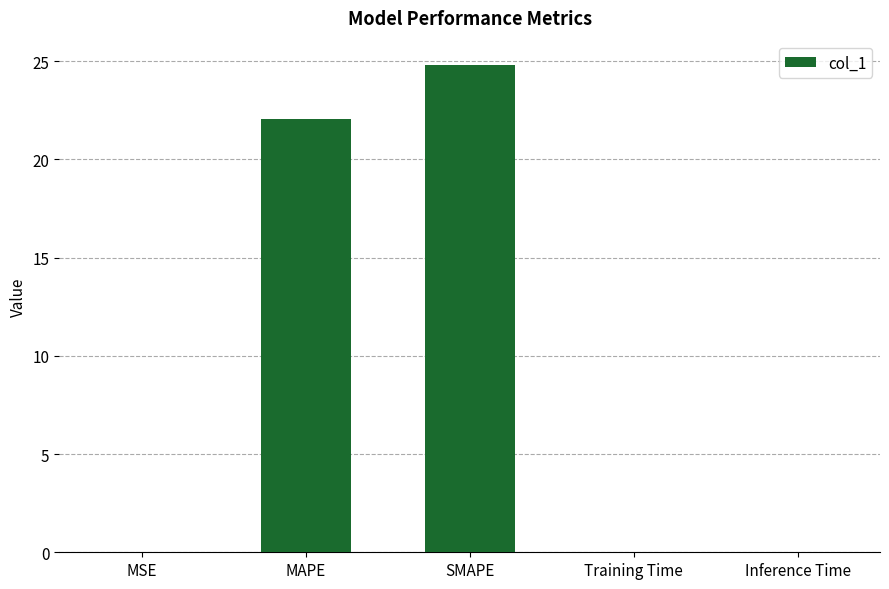

Is it true that the value at Training Time is 0.0?

True